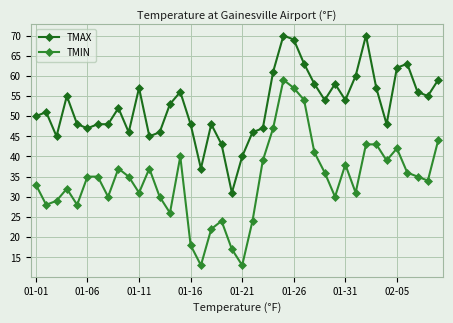

What is the average value of the TMIN series?

34